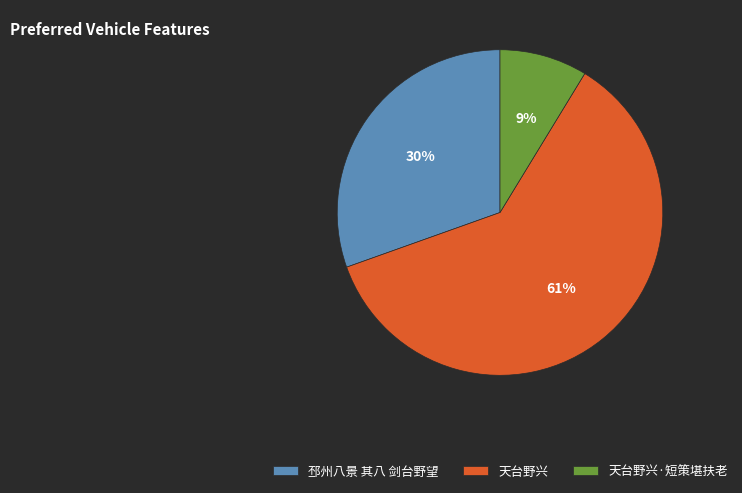

To the nearest percent, what is the difference between the largest and smallest slice percentages?

52%